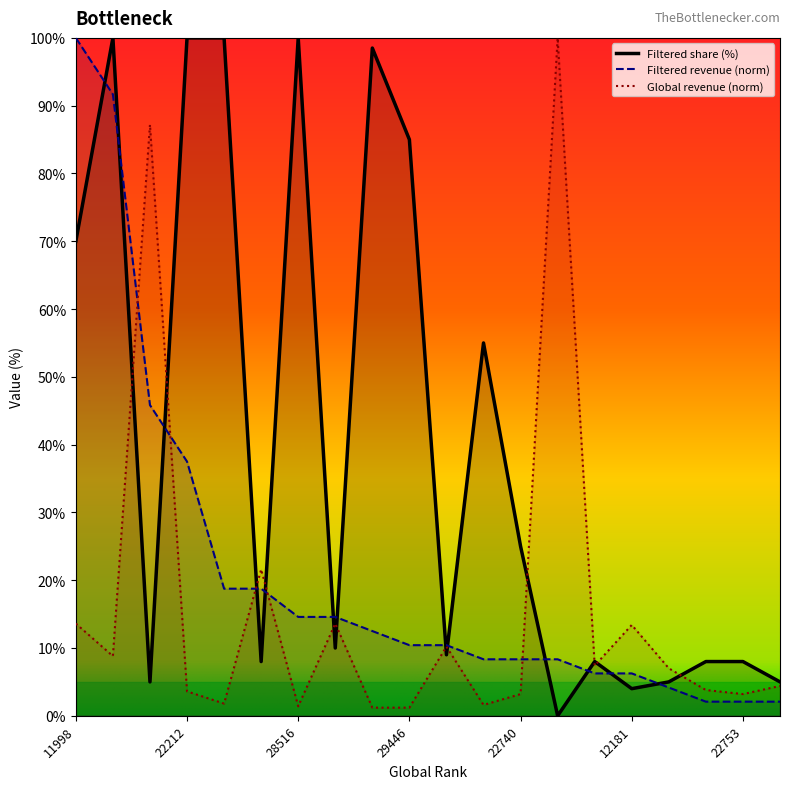

What position from the right is 12181?

5